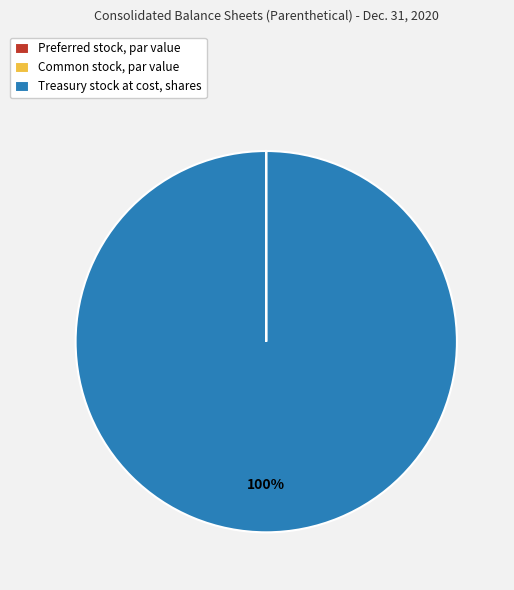

Which category has the biggest portion of the pie?

Treasury stock at cost, shares